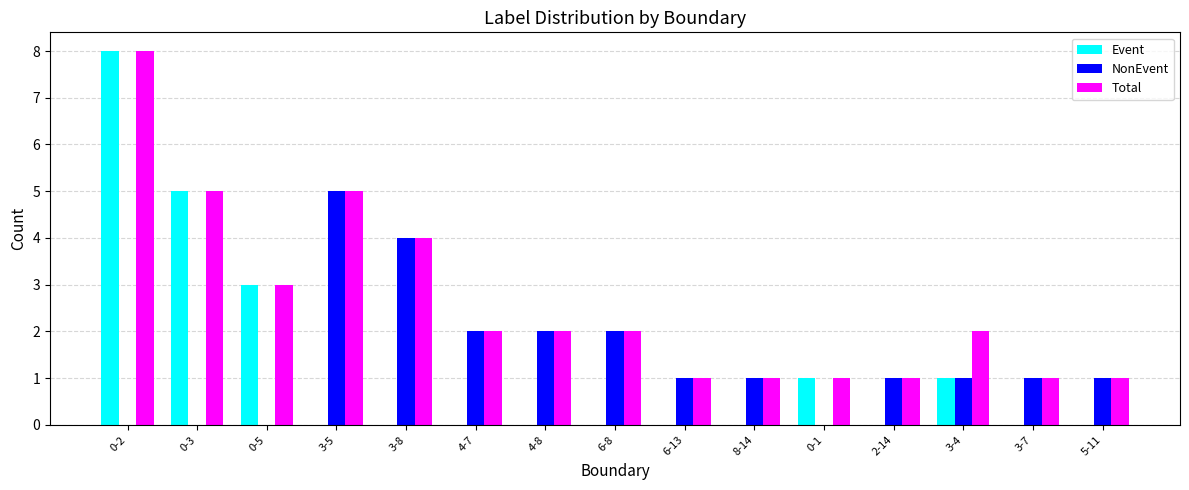

Reading right to left, list all the values displayed in this chart.

Event: 5-11=0	3-7=0	3-4=1	2-14=0	0-1=1	8-14=0	6-13=0	6-8=0	4-8=0	4-7=0	3-8=0	3-5=0	0-5=3	0-3=5	0-2=8
NonEvent: 5-11=1	3-7=1	3-4=1	2-14=1	0-1=0	8-14=1	6-13=1	6-8=2	4-8=2	4-7=2	3-8=4	3-5=5	0-5=0	0-3=0	0-2=0
Total: 5-11=1	3-7=1	3-4=2	2-14=1	0-1=1	8-14=1	6-13=1	6-8=2	4-8=2	4-7=2	3-8=4	3-5=5	0-5=3	0-3=5	0-2=8